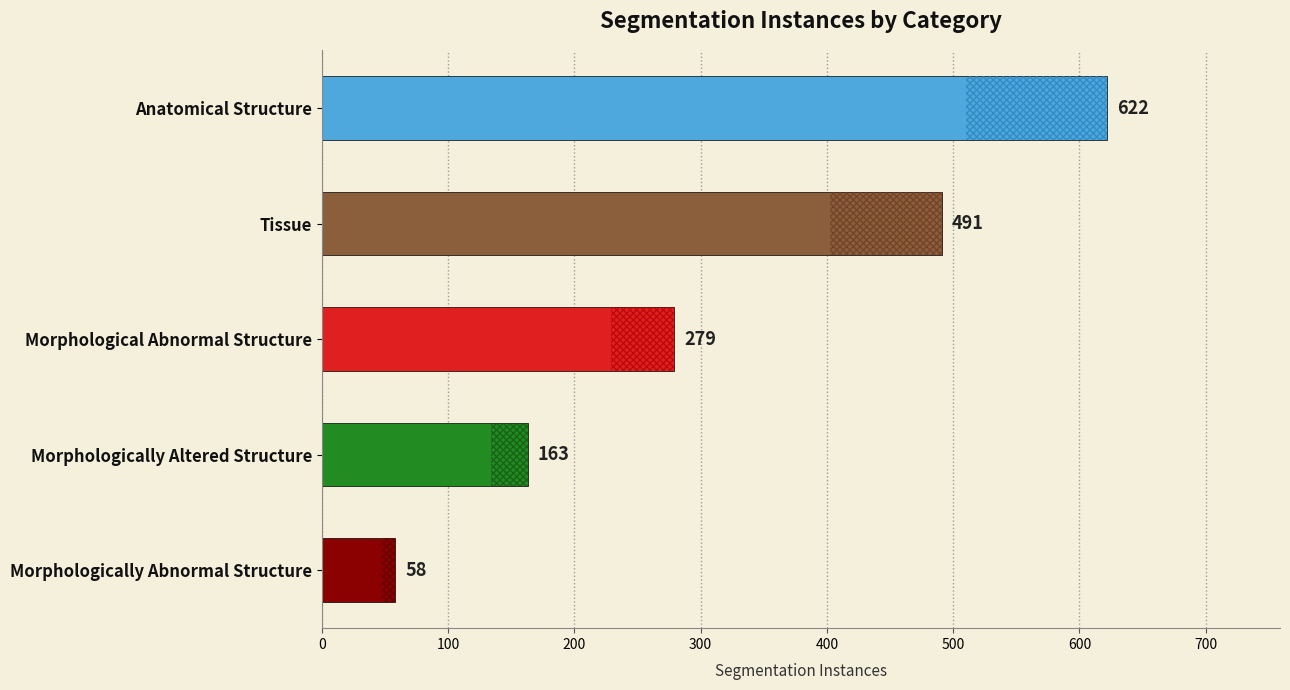

What is the change in value from Anatomical Structure to Morphological Abnormal Structure?

-343